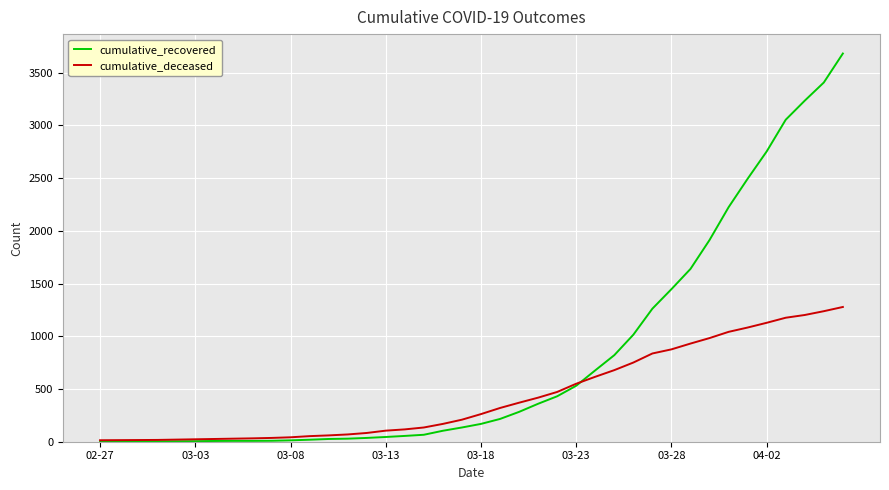

Which series has the largest total across all categories?

cumulative_recovered